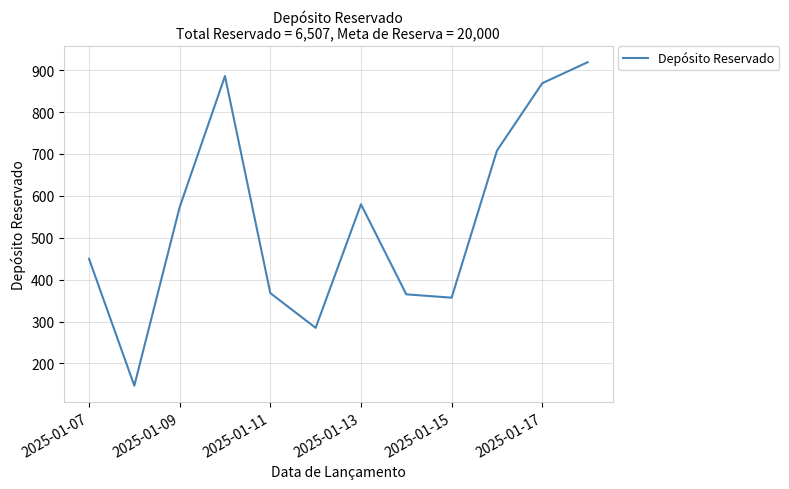

What is the maximum value shown in the chart?

919